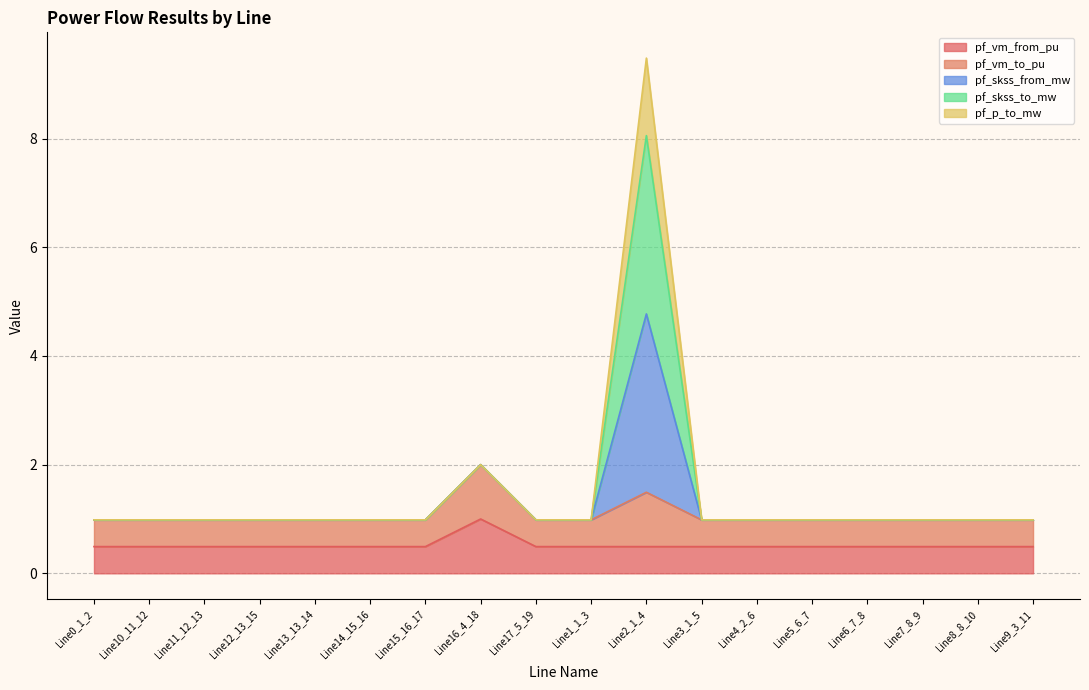

Does the chart display data point markers on the line(s)?

No